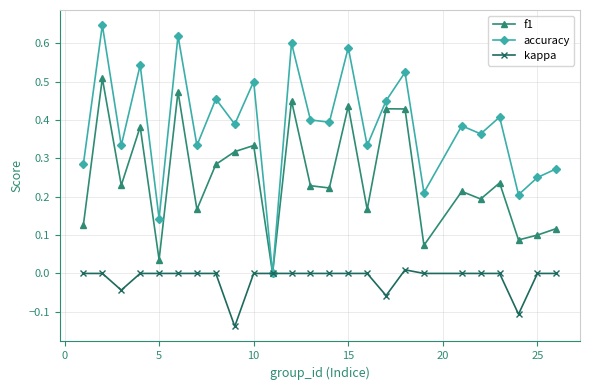

Is this an area chart (filled region under the line)?

No